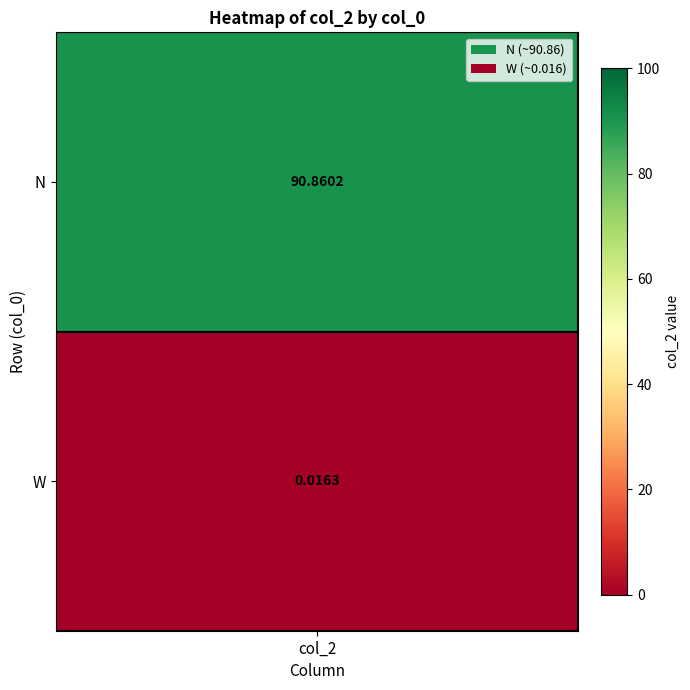

Reading right to left, list all the values displayed in this chart.

0.0	90.9